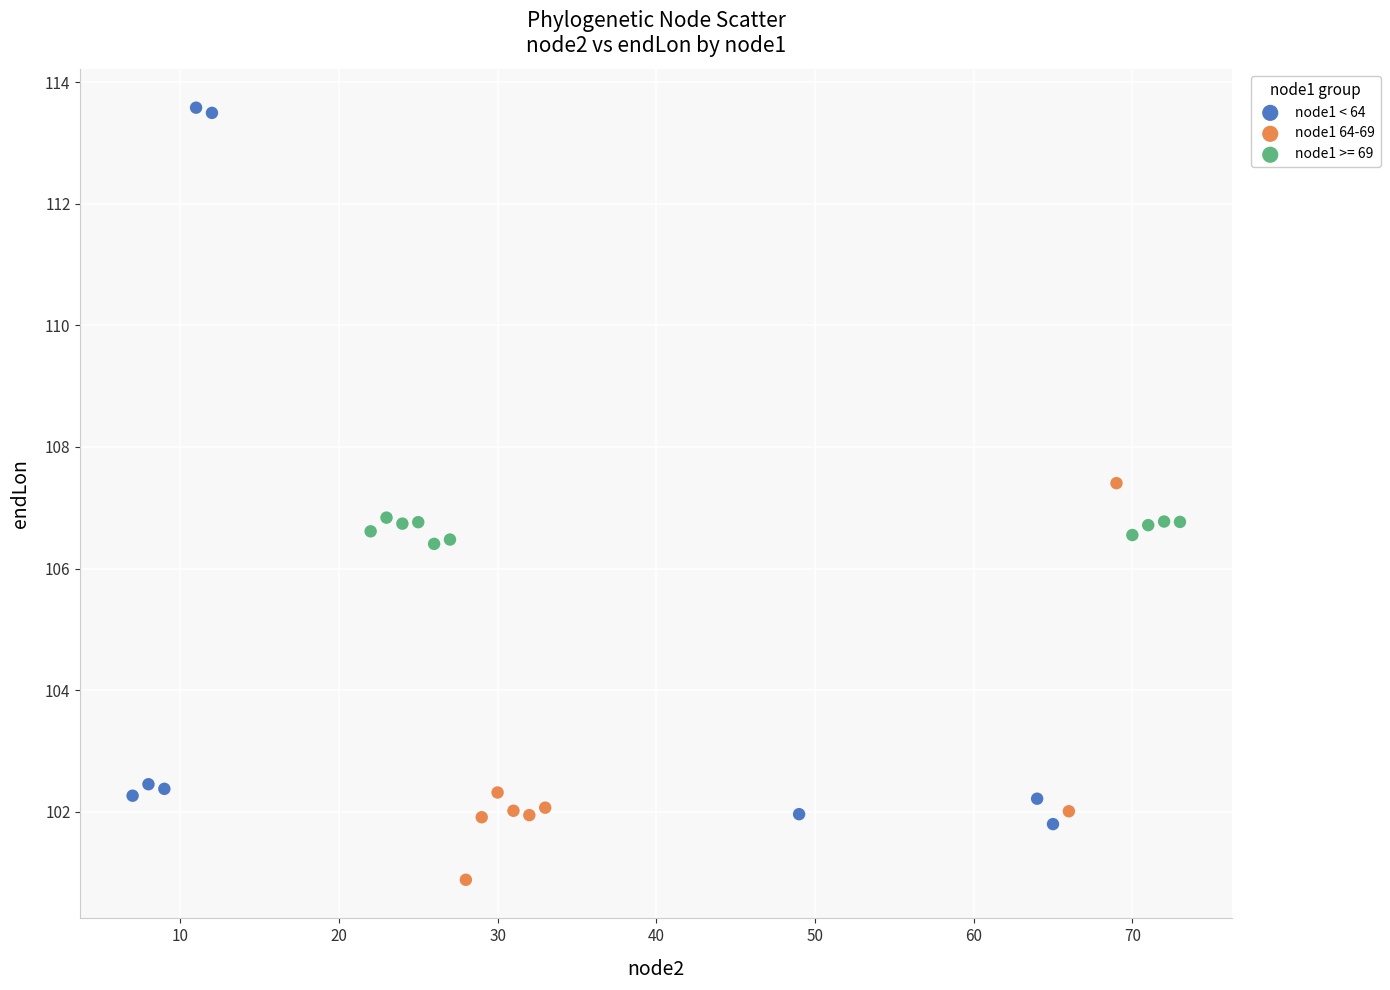

Which series contains the highest Y value?

node1 < 64